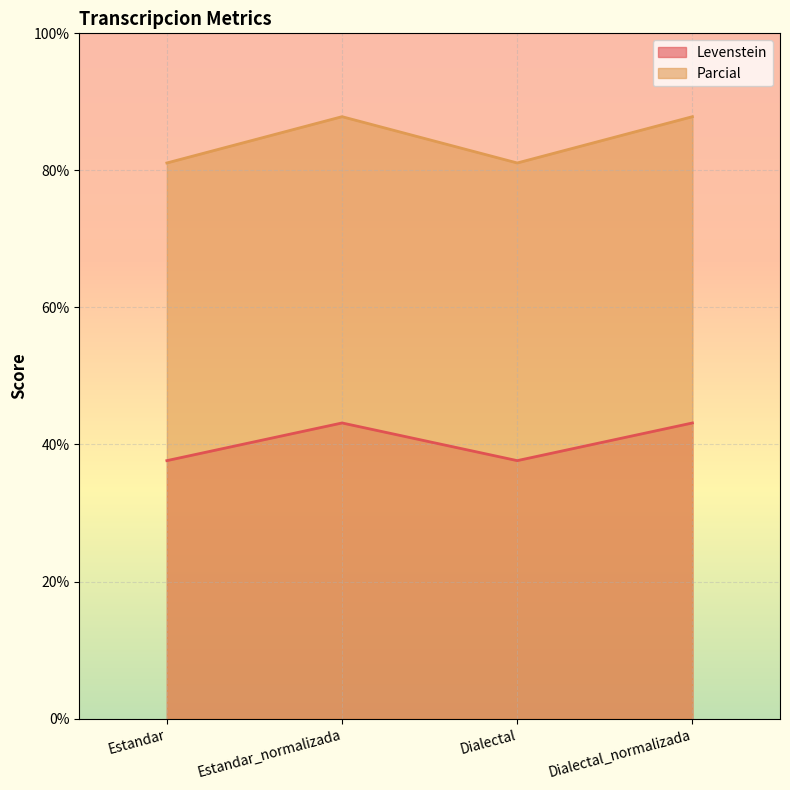

Which series has the largest total across all categories?

Parcial